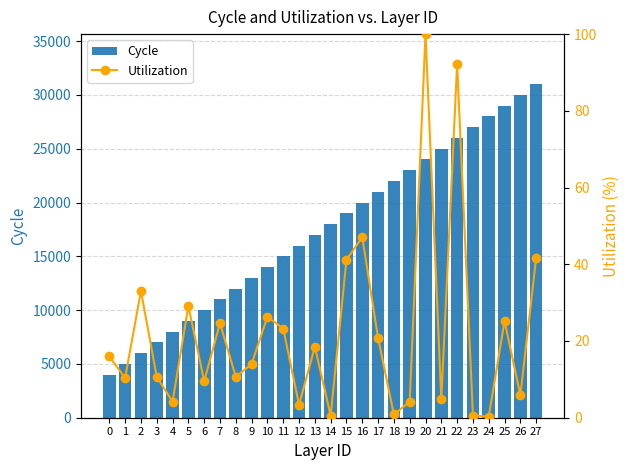

The value of Utilization at 26 is 5.9. True or false?

True